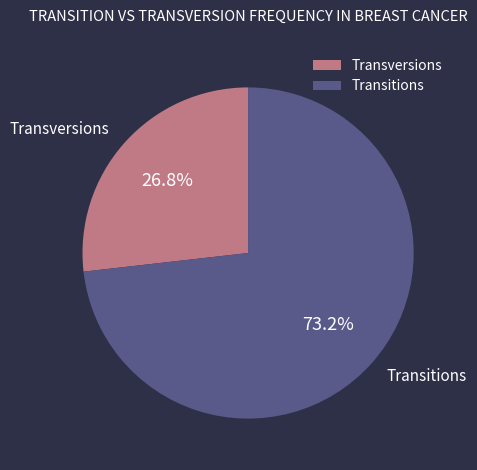

Rank the categories by value from lowest to highest.

Transversions, Transitions